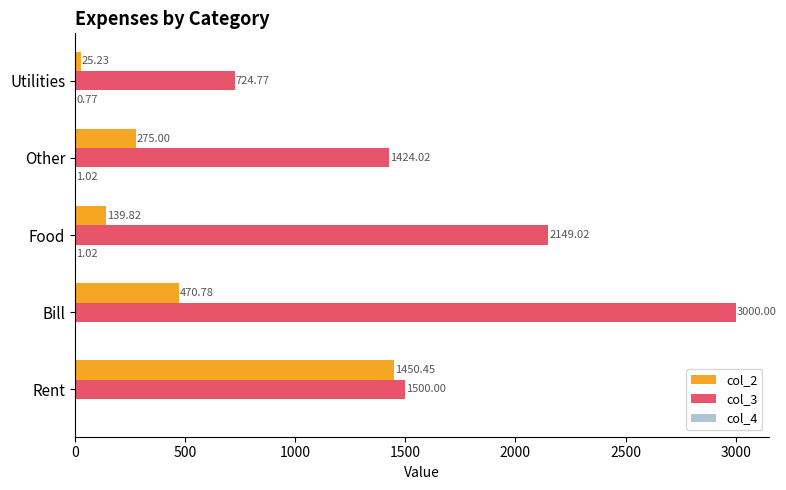

What is the total value across all series at Utilities?

750.8